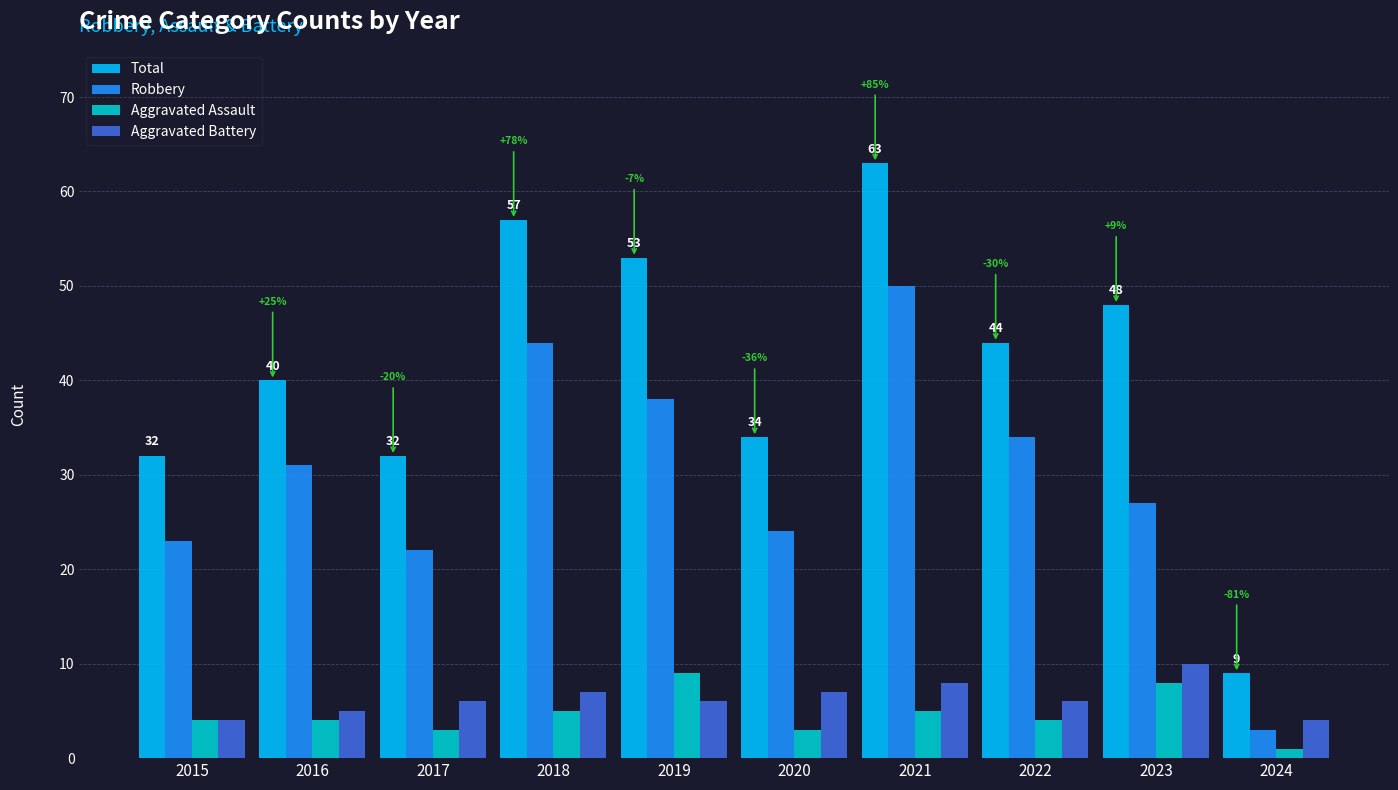

The value of Total at 2021 is 106. True or false?

False